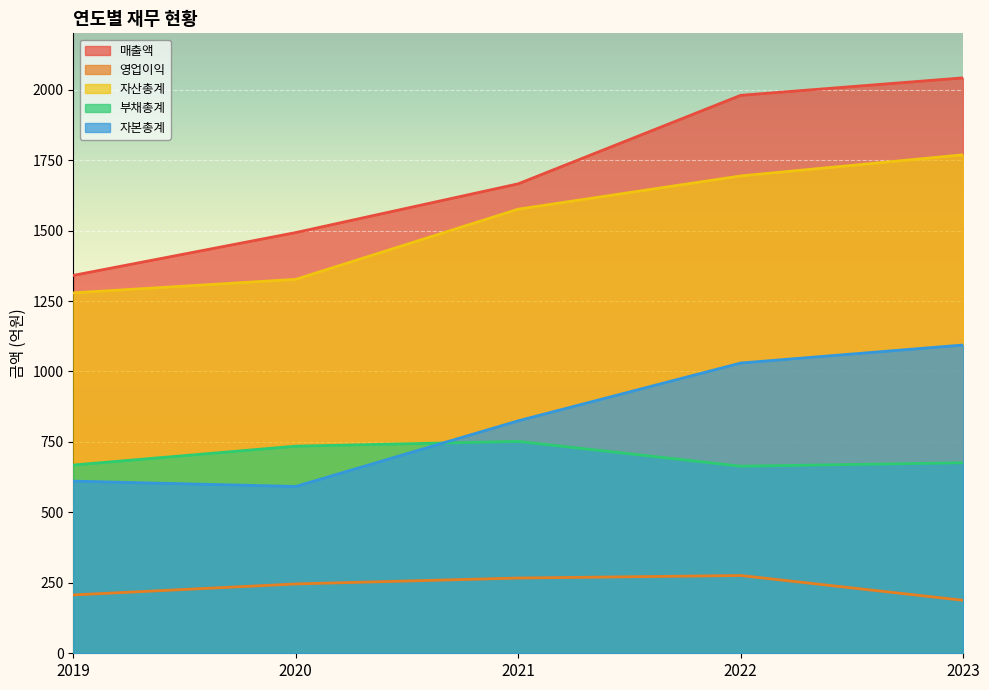

What are all the series names shown in the legend?

매출액, 영업이익, 자산총계, 부채총계, 자본총계